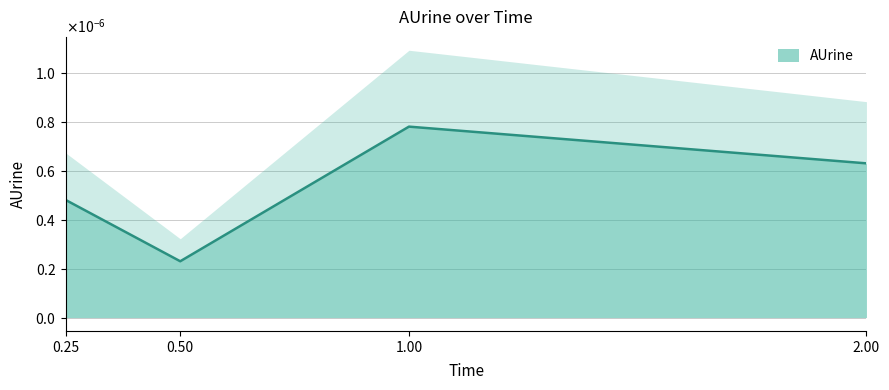

How many lines are shown in the chart?

1